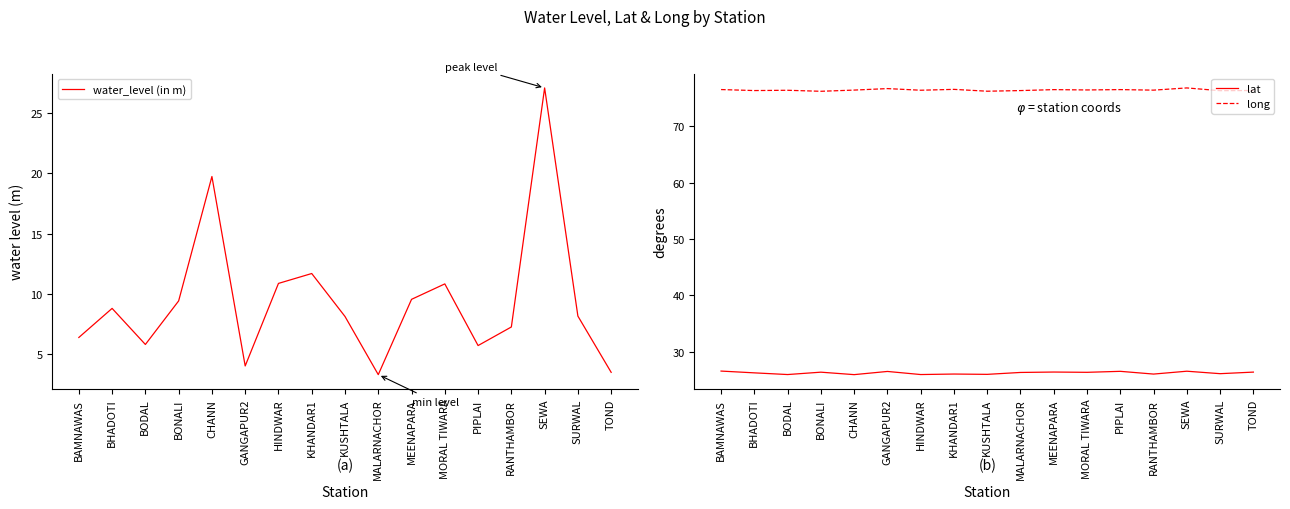

Reading left to right, extract all data points from this chart.

water_level (in m): BAMNAWAS=6.4	BHADOTI=8.8	BODAL=5.8	BONALI=9.4	CHANN=19.7	GANGAPUR2=4.0	HINDWAR=10.9	KHANDAR1=11.7	KUSHTALA=8.1	MALARNACHOR=3.3	MEENAPARA=9.6	MORAL TIWARA=10.8	PIPLAI=5.7	RANTHAMBOR=7.3	SEWA=27.1	SURWAL=8.2	TOND=3.5
lat: BAMNAWAS=26.6	BHADOTI=26.2	BODAL=25.9	BONALI=26.4	CHANN=25.9	GANGAPUR2=26.5	HINDWAR=25.9	KHANDAR1=26.0	KUSHTALA=26.0	MALARNACHOR=26.3	MEENAPARA=26.4	MORAL TIWARA=26.3	PIPLAI=26.5	RANTHAMBOR=26.0	SEWA=26.5	SURWAL=26.1	TOND=26.4
long: BAMNAWAS=76.6	BHADOTI=76.4	BODAL=76.4	BONALI=76.3	CHANN=76.5	GANGAPUR2=76.7	HINDWAR=76.4	KHANDAR1=76.6	KUSHTALA=76.3	MALARNACHOR=76.4	MEENAPARA=76.5	MORAL TIWARA=76.5	PIPLAI=76.6	RANTHAMBOR=76.5	SEWA=76.8	SURWAL=76.4	TOND=76.4